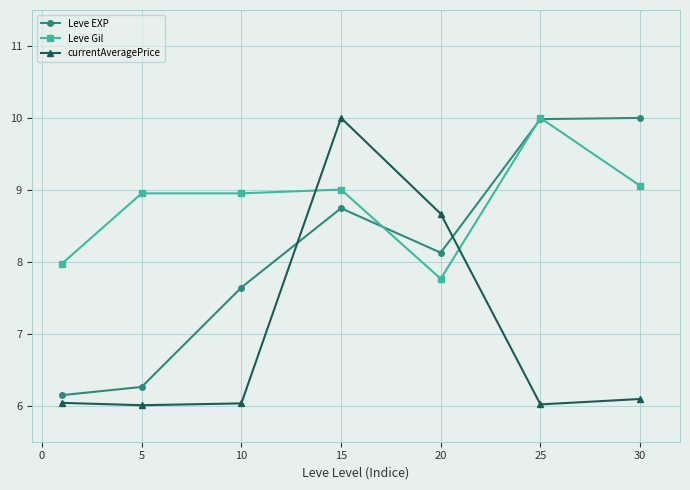

What is the lowest value of the Leve Gil series?

7.8